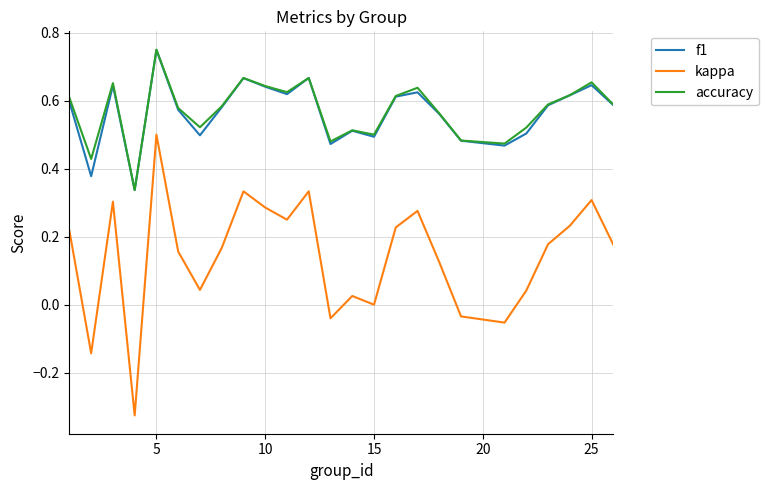

Which series has the widest spread of values?

kappa